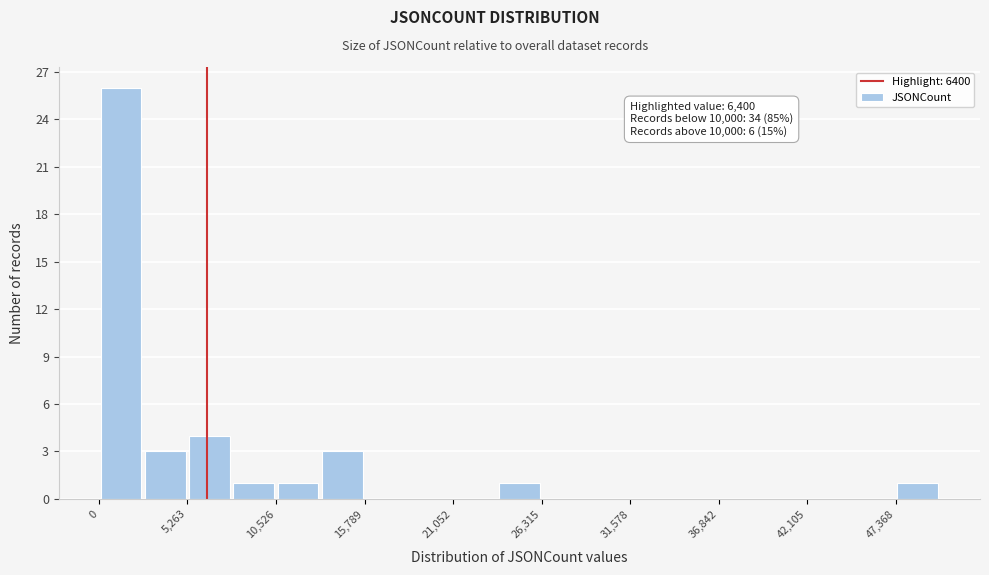

Read against the x-axis, roughly where is the centre of the tallest bar?

1000